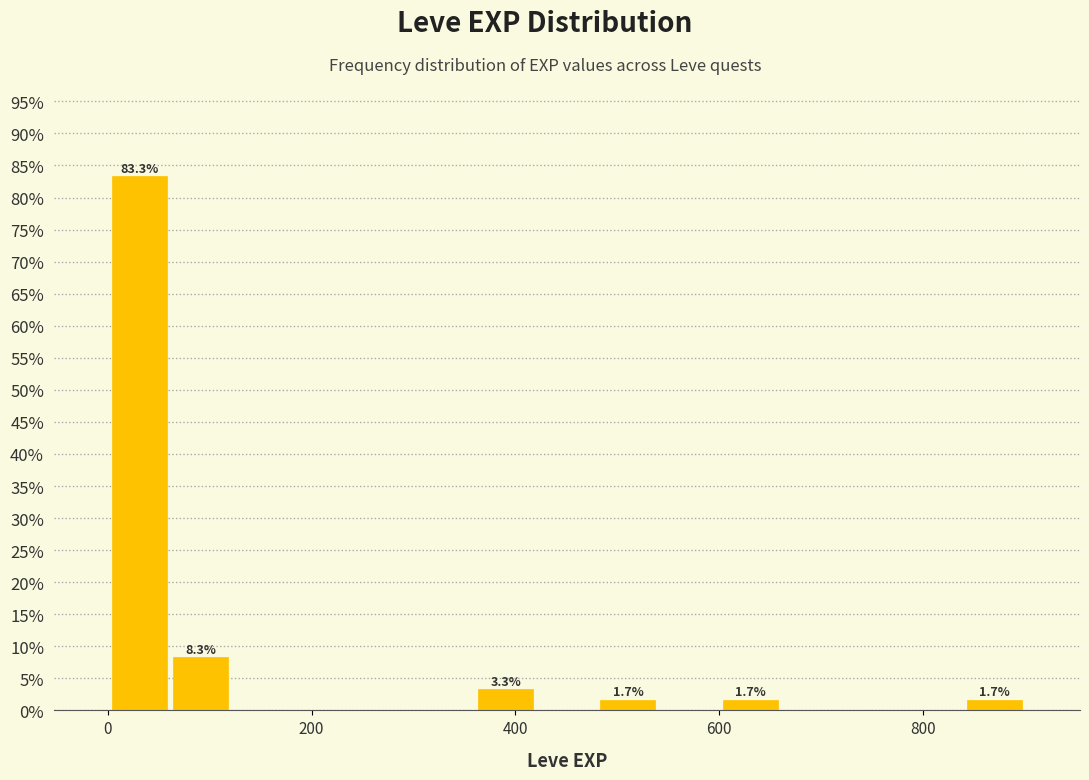

Read against the x-axis, roughly where is the centre of the tallest bar?

40